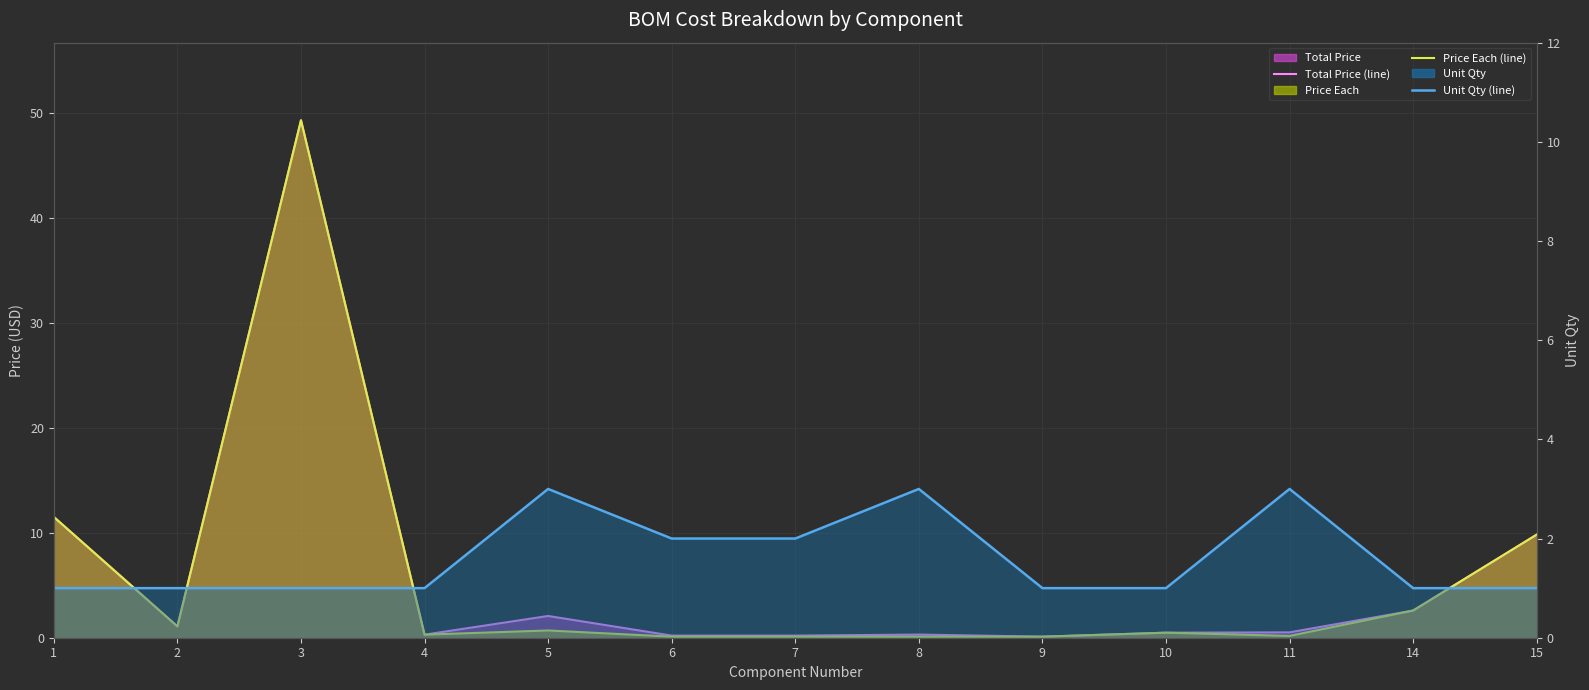

What is the difference between the Total Price (line) values at 14 and 9?

2.5